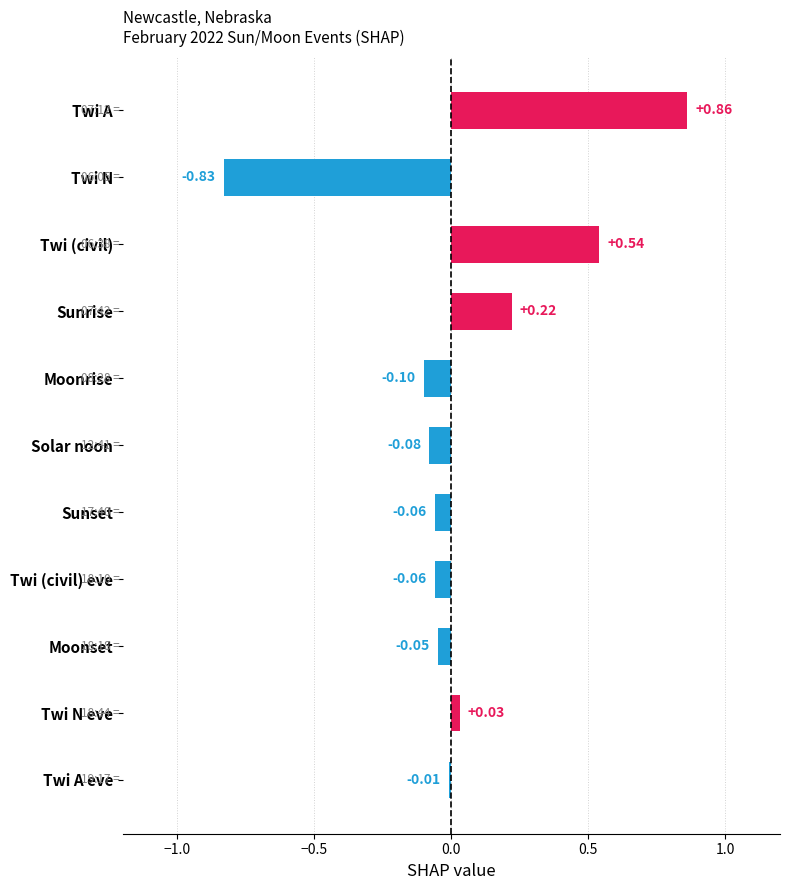

Between Twi (civil) eve and Sunrise, which is larger?

Sunrise